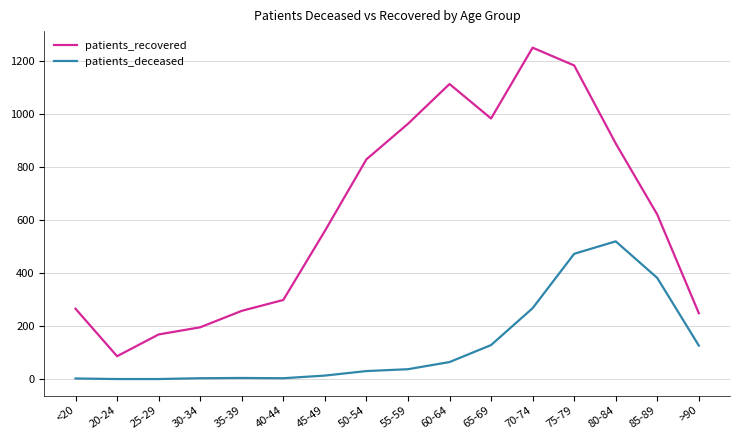

Which label corresponds to the largest value in the chart?

70-74